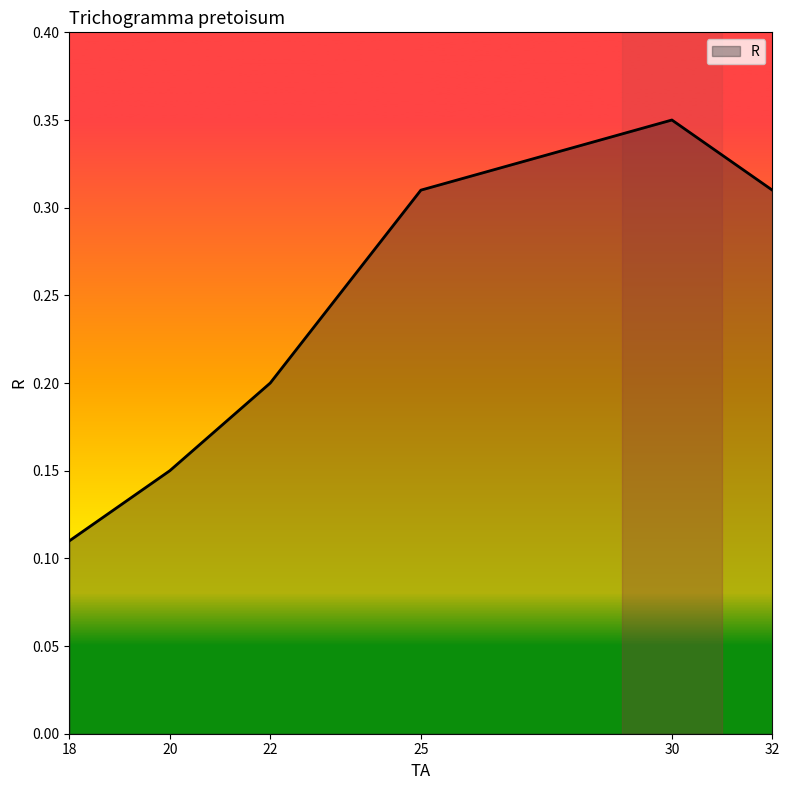

What is the average value?

0.2